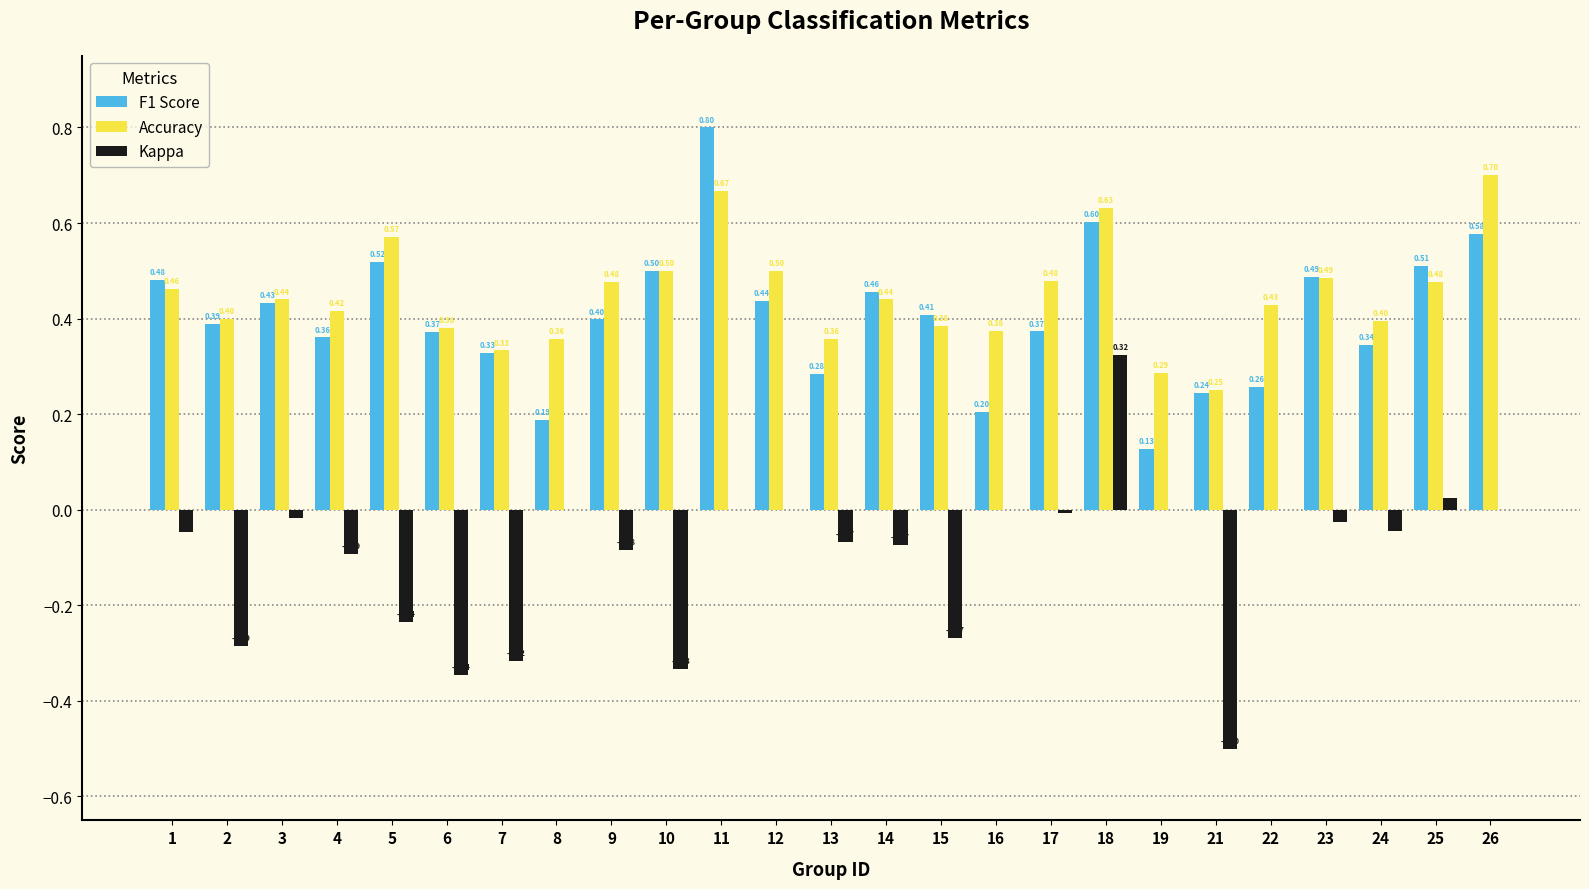

Which series changed the most between 3 and 18?

Kappa